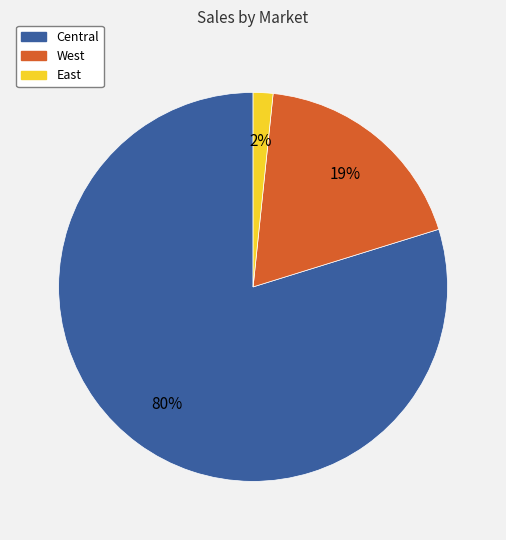

Which category has the smallest portion of the pie?

East